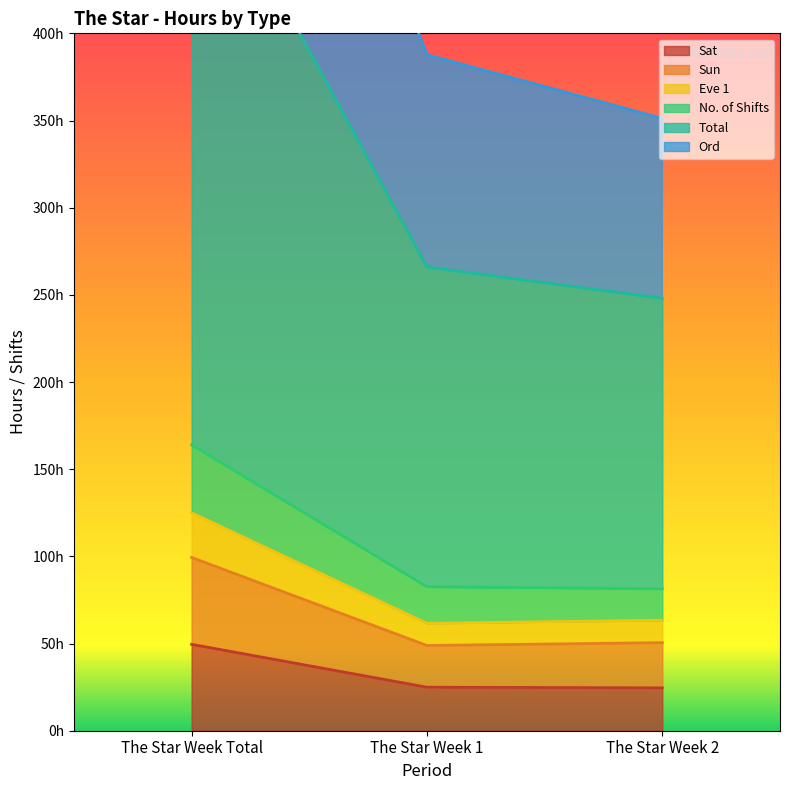

How many lines are shown in the chart?

6